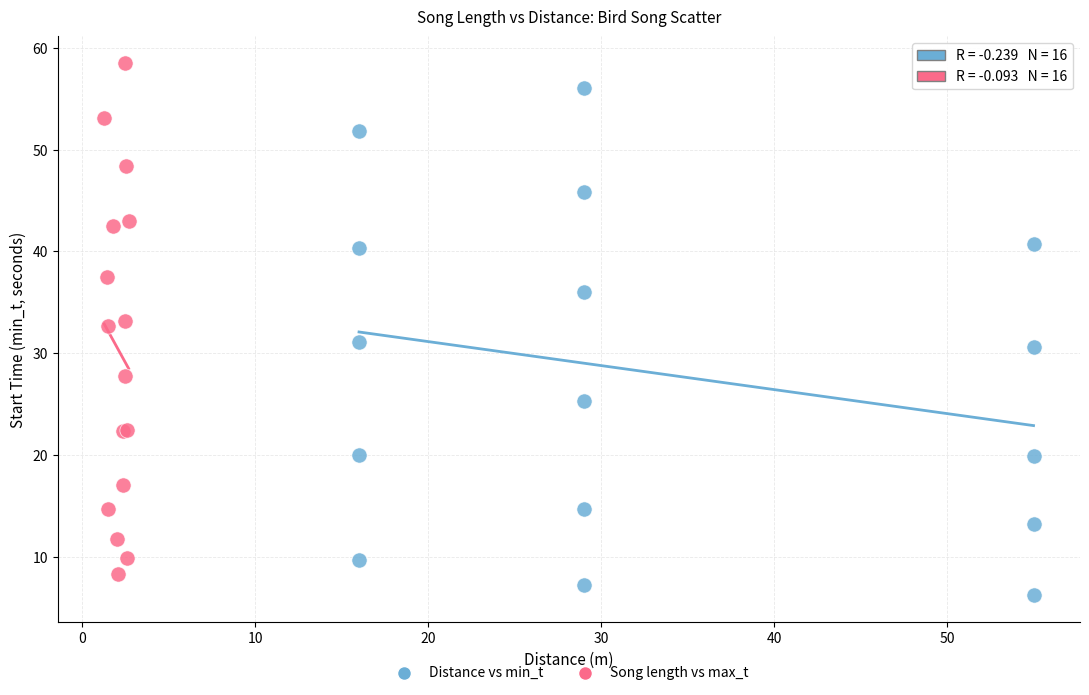

Which series has the widest spread of Y values?

Song length vs max_t